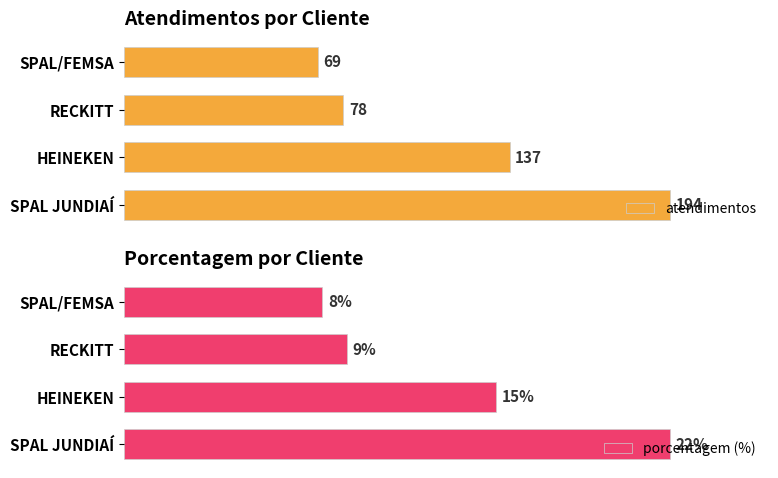

Rank the categories by atendimentos value from lowest to highest.

SPAL/FEMSA, RECKITT, HEINEKEN, SPAL JUNDIAÍ